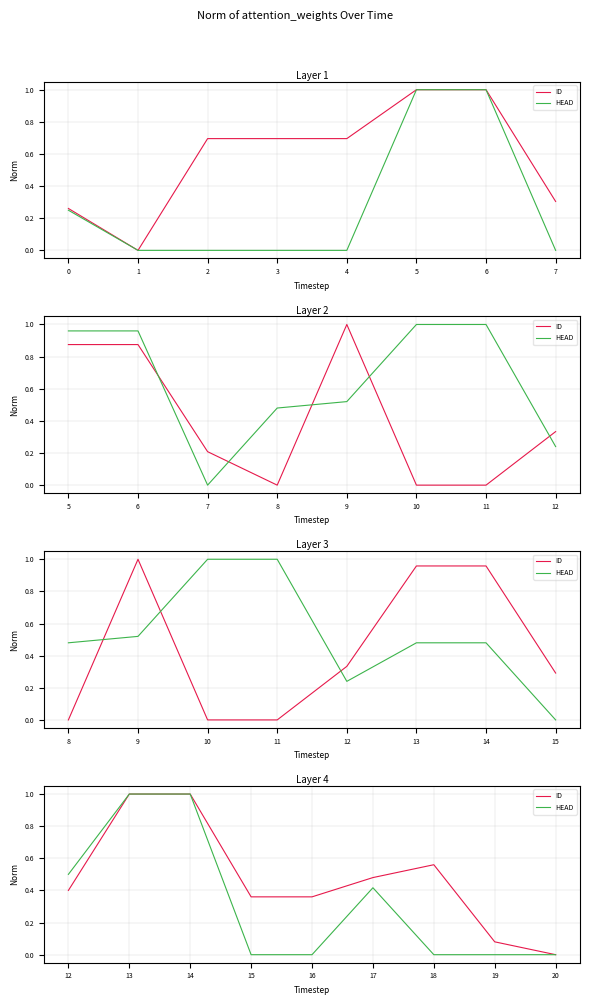

List the series in order of their overall mean, lowest first.

HEAD, ID